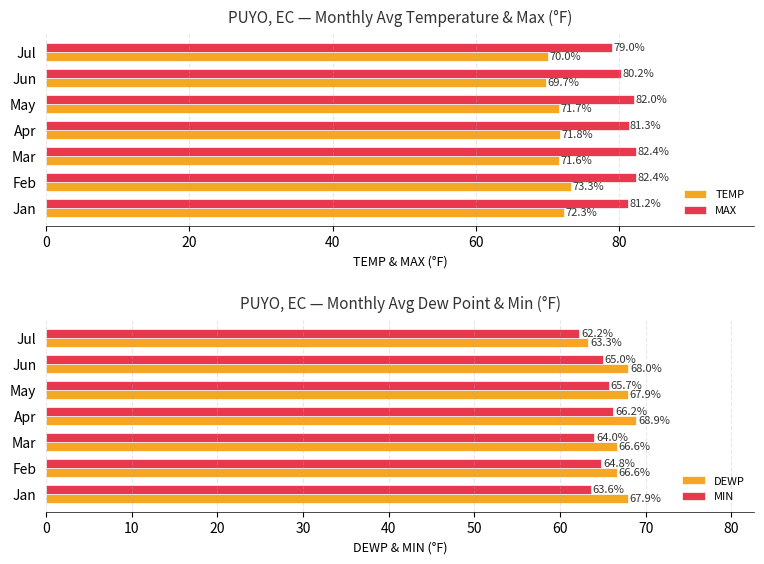

Which category has the lowest value in the TEMP series?

Jun